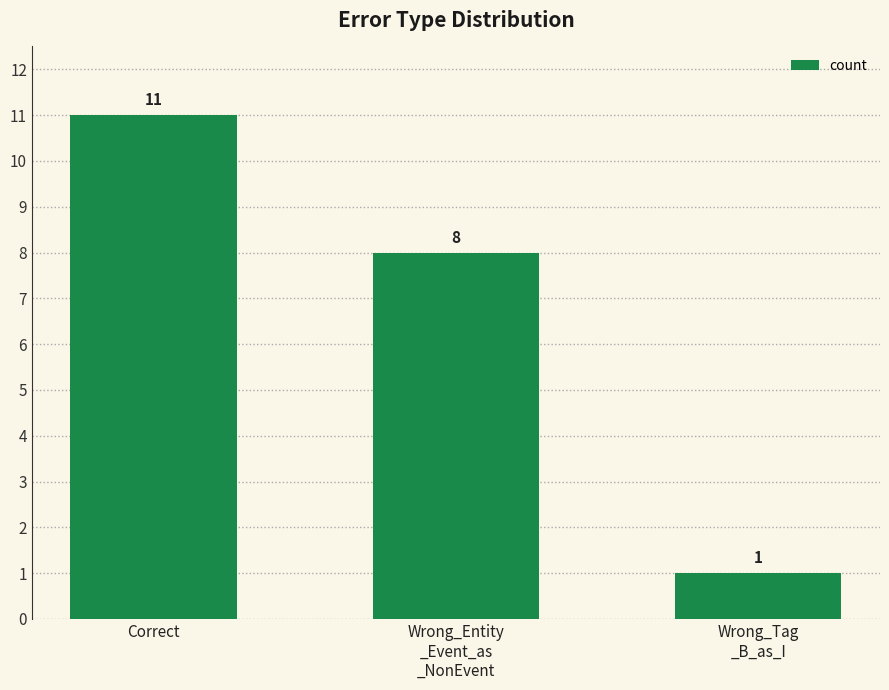

What position from the right is Correct?

3